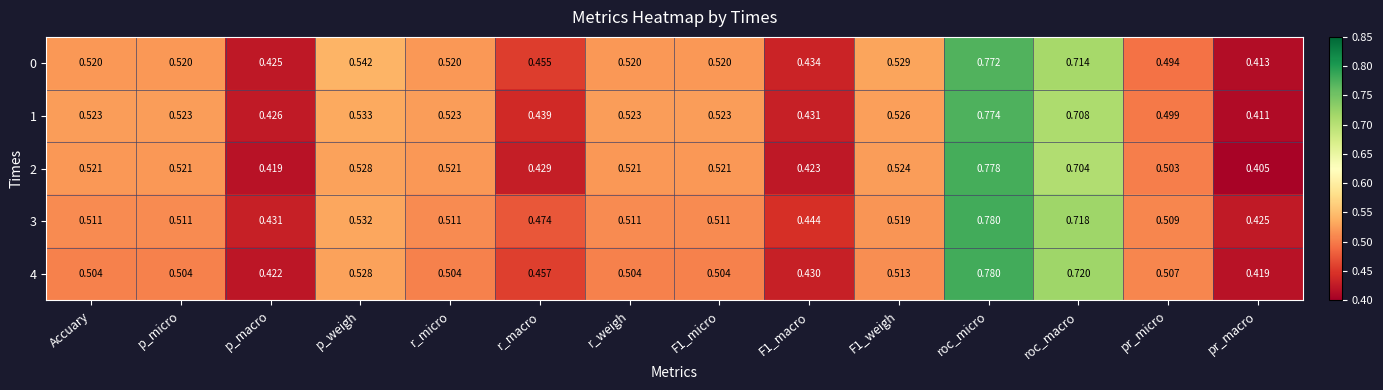

At which label does 2 reach its minimum?

pr_macro